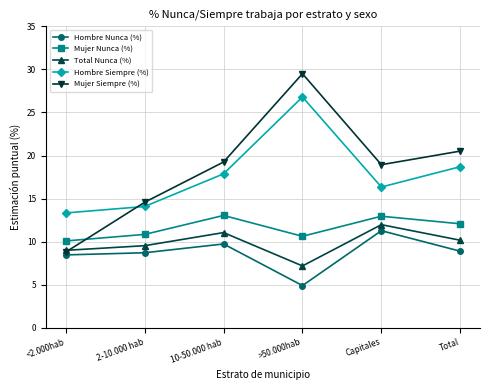

What is the label of the 6th point from the right?

<2.000hab